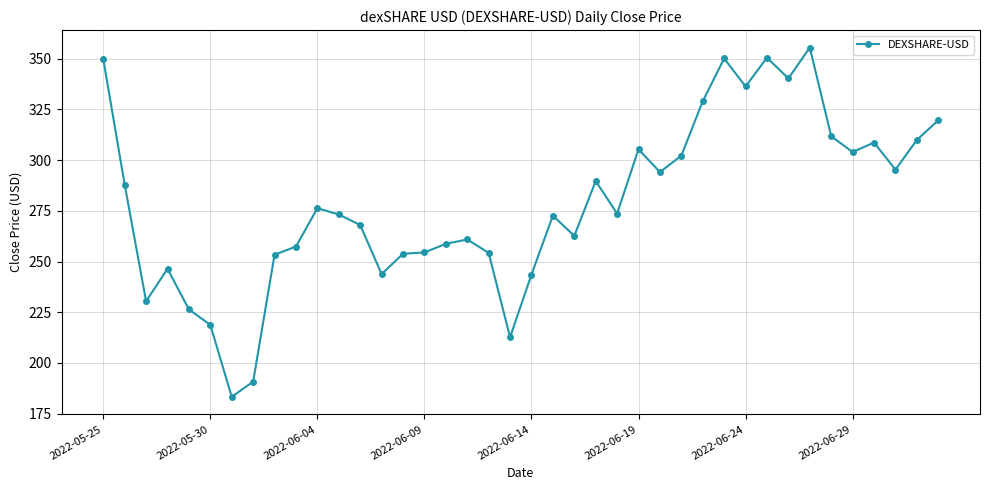

What is the value of the 26th point from the left?

305.3